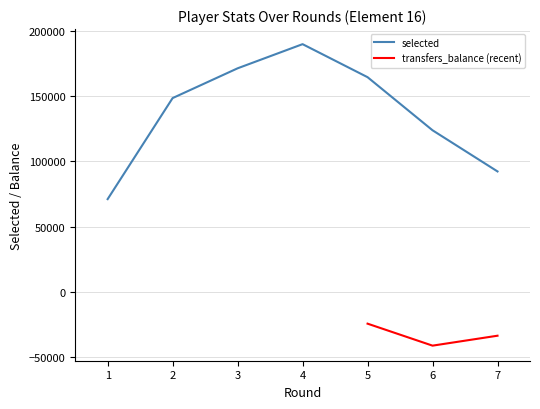

What is the minimum value for round?

1